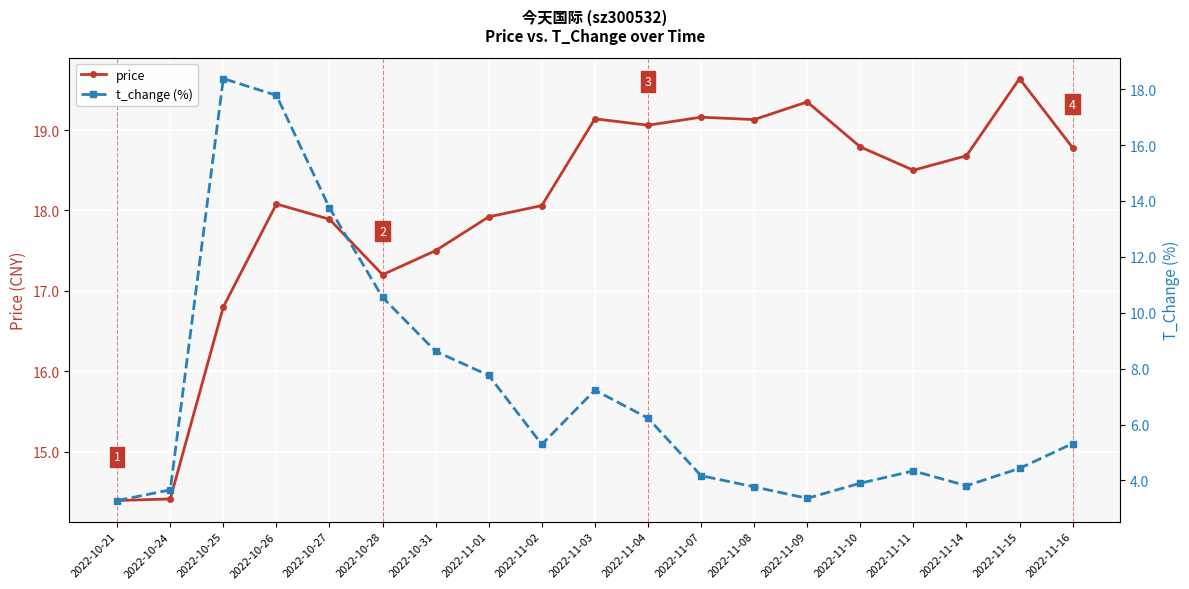

What is the maximum value shown in the chart?

19.6